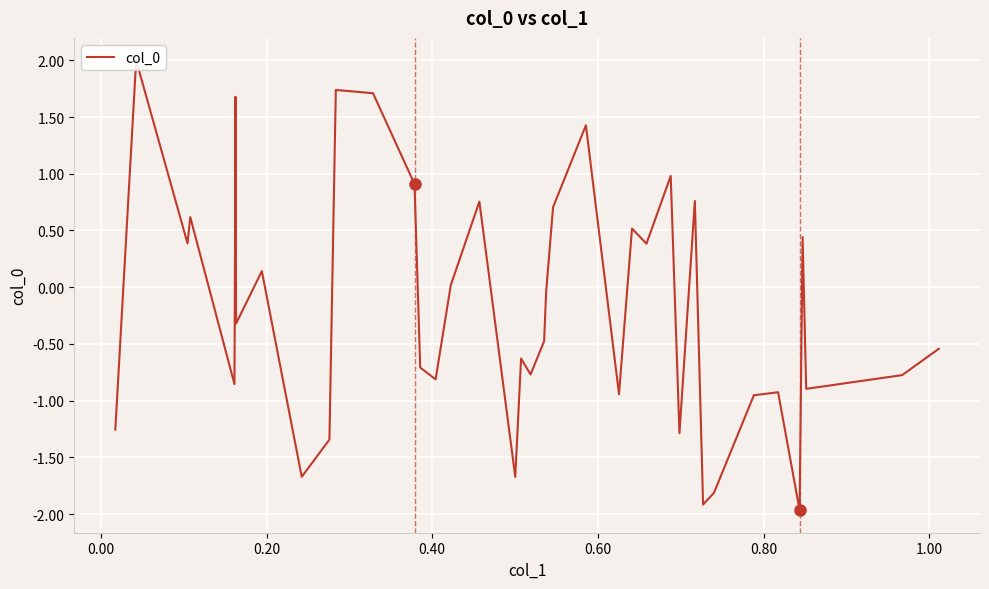

What is the average value?

-0.2